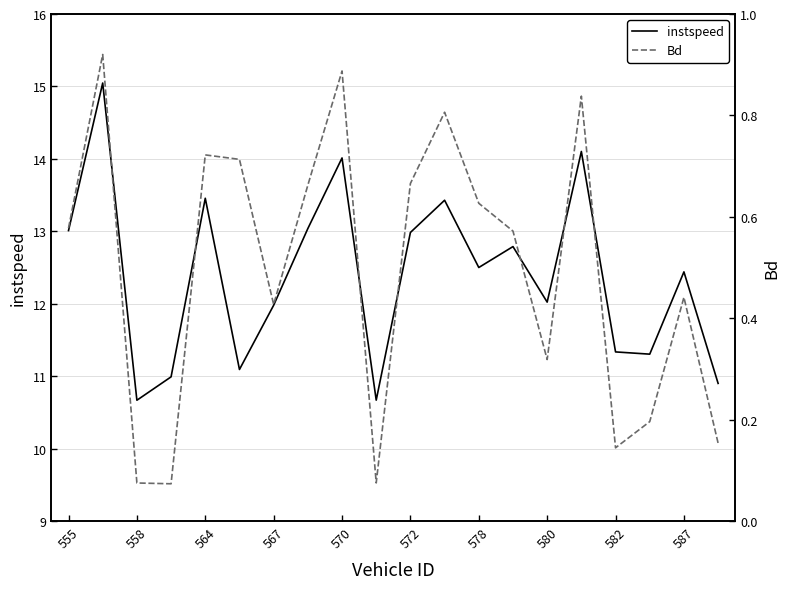

The instspeed series shows 13.0 at 555. True or false?

True